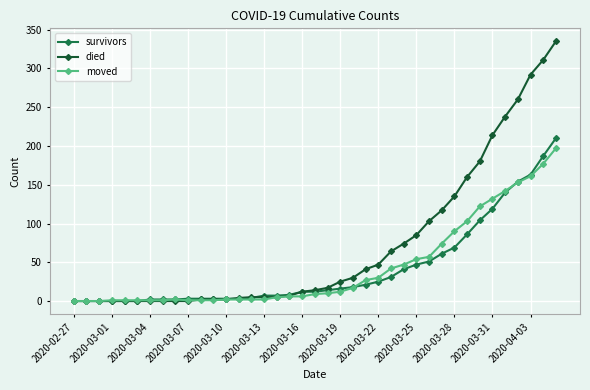

Which series has the largest total across all categories?

died